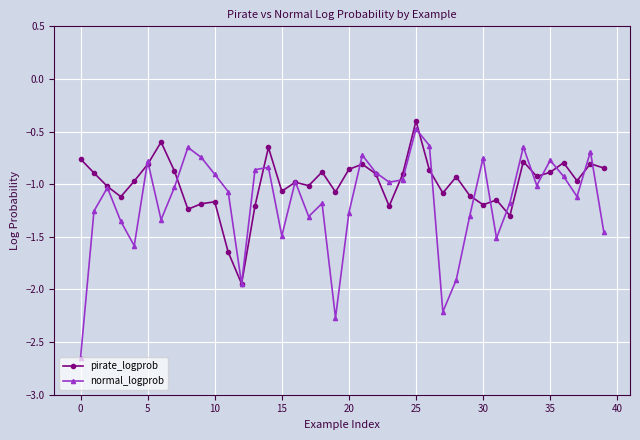

Which series has the largest range (max minus min)?

normal_logprob